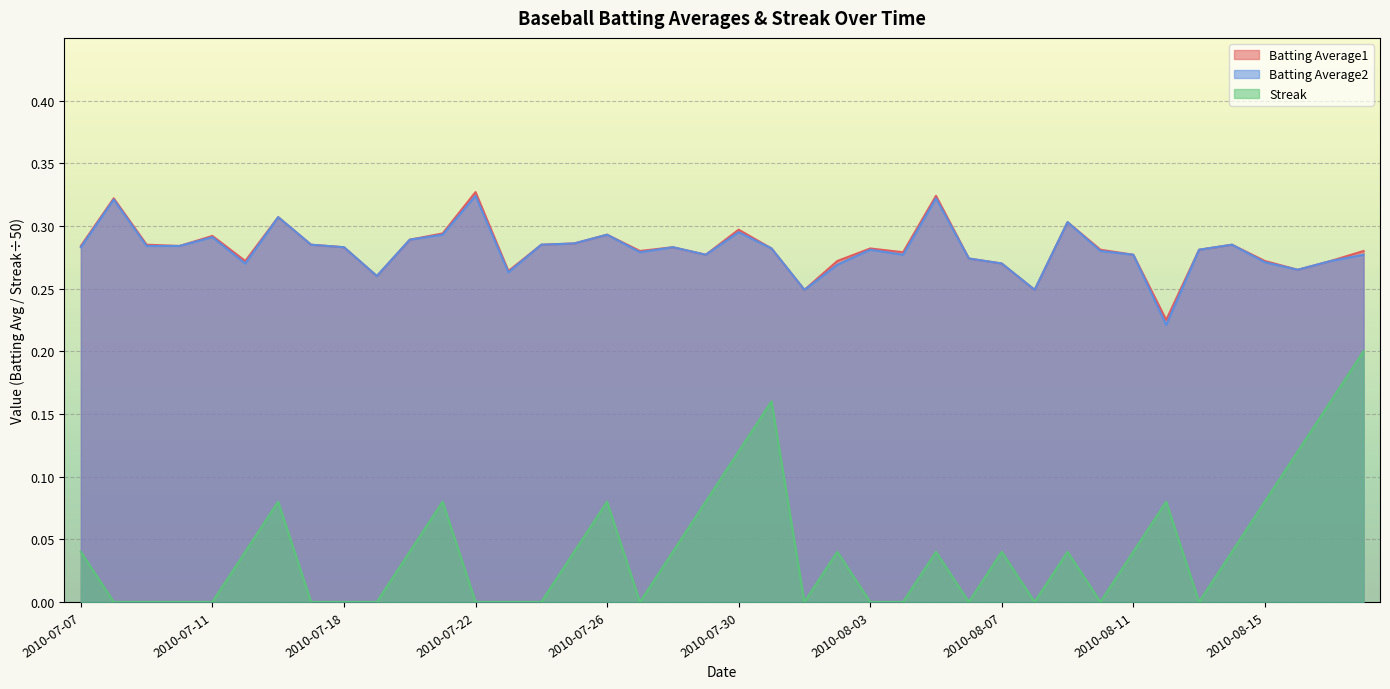

True or false: Batting Average2 and Batting Average1 cross at least once.

False